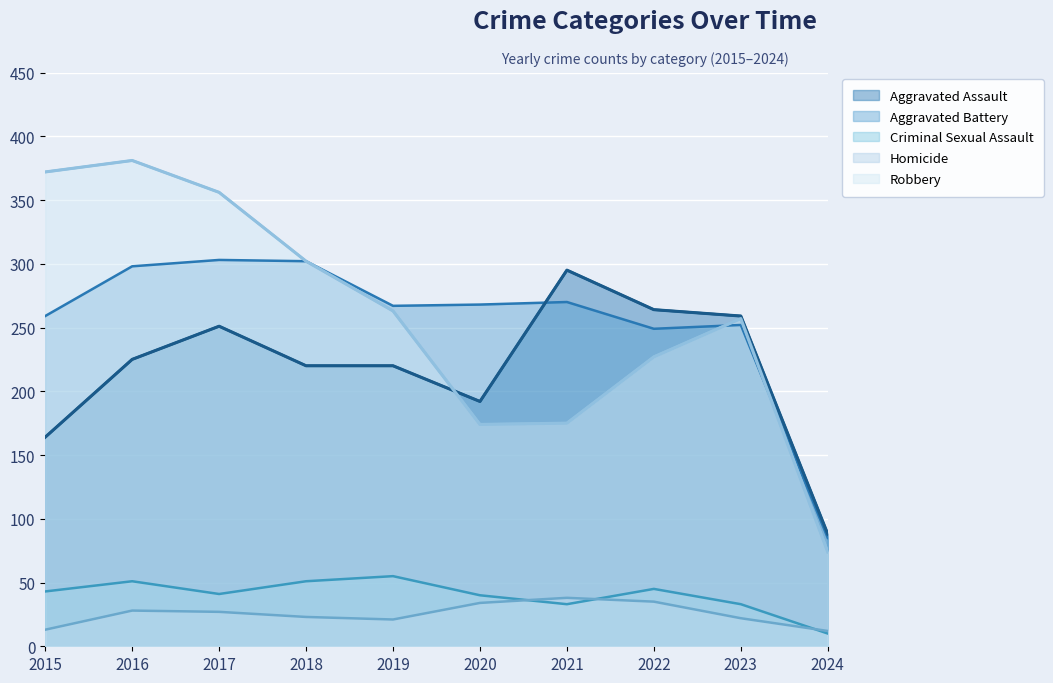

Is it true that Robbery equals 41 at 2021?

False